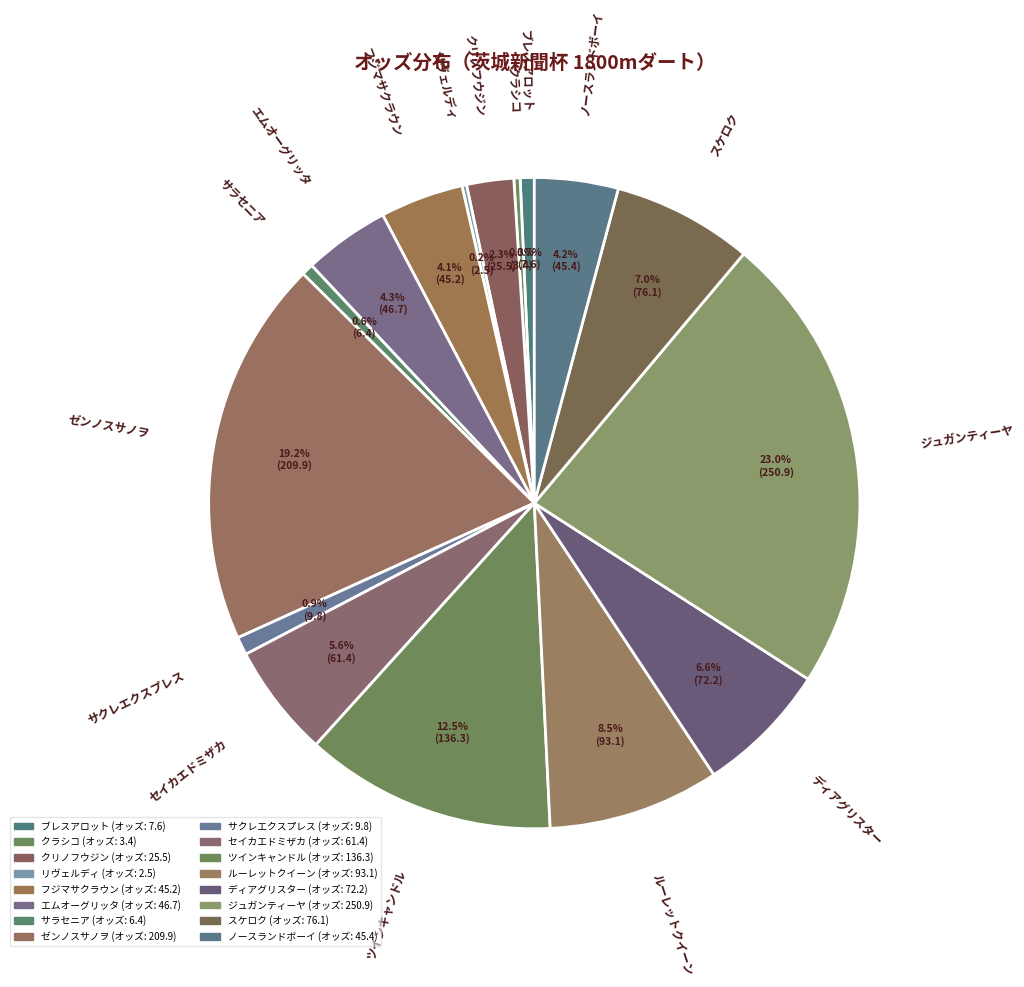

To the nearest percent, what is the difference between the largest and smallest slice percentages?

23%